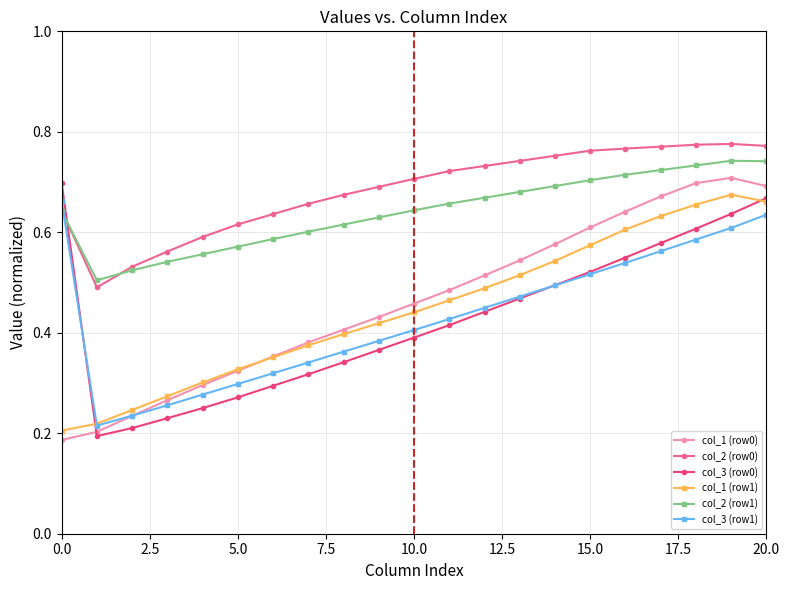

How many times do col_3 (row1) and col_3 (row0) cross each other?

2